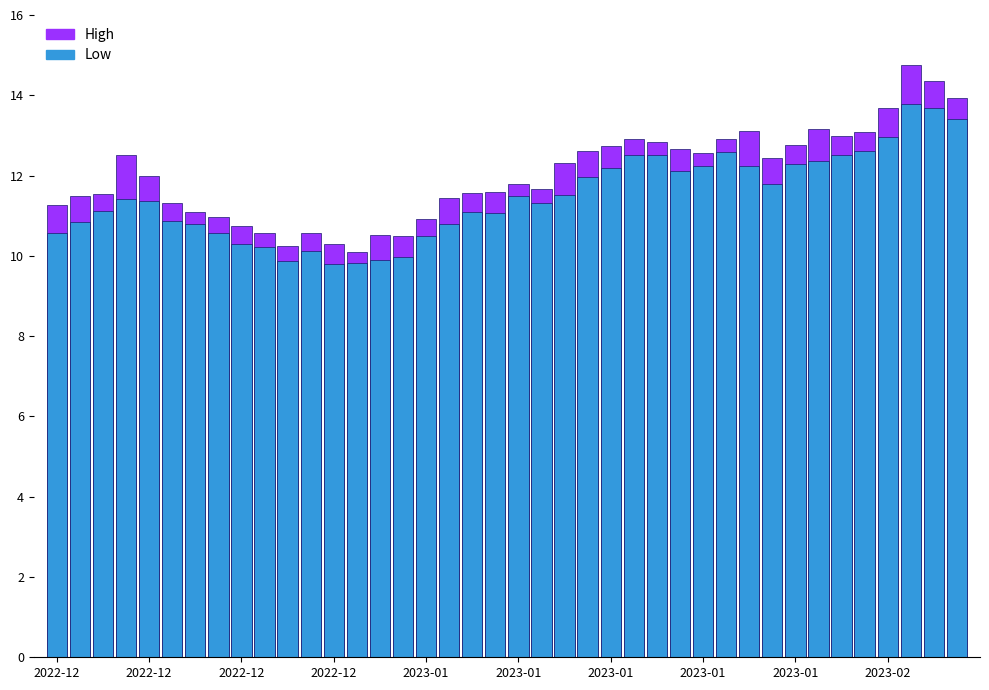

Reading right to left, extract all data points from this chart.

High: 13.9	14.4	14.8	13.7	13.1	13.0	13.2	12.8	12.4	13.1	12.9	12.6	12.7	12.8	12.9	12.7	12.6	12.3	11.7	11.8	11.6	11.6	11.4	10.9	10.5	10.5	10.1	10.3	10.6	10.2	10.6	10.7	11.0	11.1	11.3	12.0	12.5	11.5	11.5	11.3
Low: 13.4	13.7	13.8	13.0	12.6	12.5	12.4	12.3	11.8	12.2	12.6	12.2	12.1	12.5	12.5	12.2	12.0	11.5	11.3	11.5	11.1	11.1	10.8	10.5	10.0	9.9	9.8	9.8	10.1	9.9	10.2	10.3	10.6	10.8	10.9	11.4	11.4	11.1	10.8	10.6